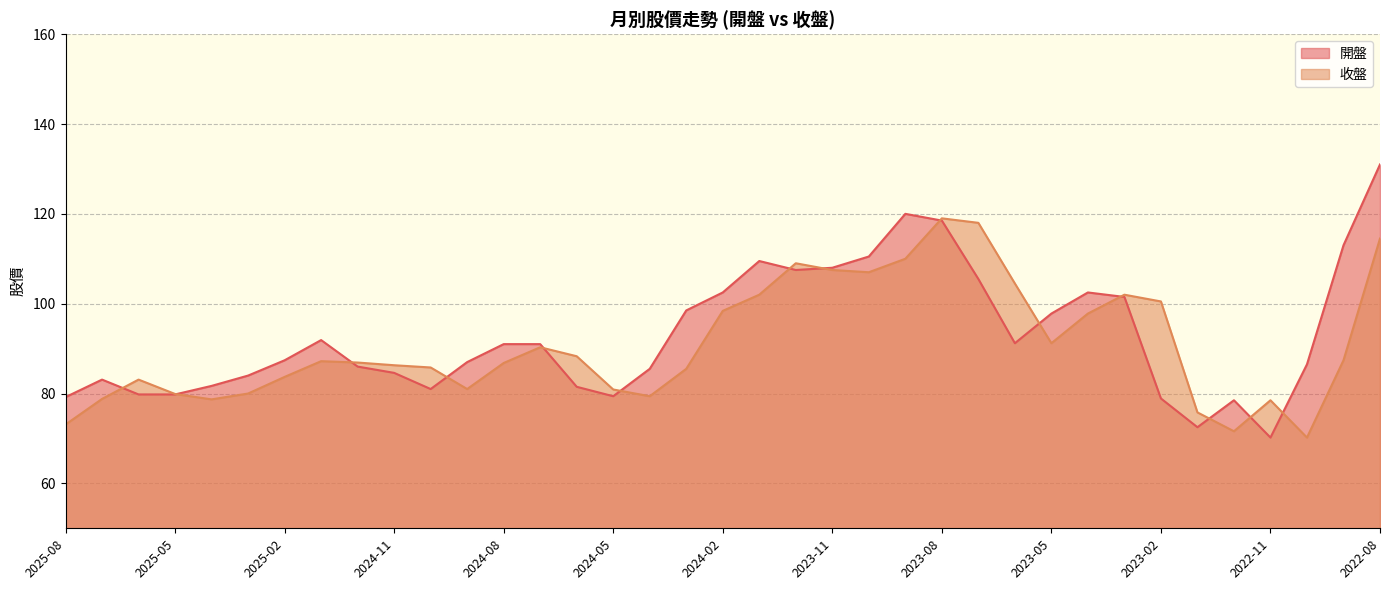

Reading left to right, transcribe all the data shown in this chart.

開盤: 2025-08=79.2	2025-07=83.1	2025-06=79.8	2025-05=79.8	2025-04=81.7	2025-03=84.0	2025-02=87.4	2025-01=91.9	2024-12=86.0	2024-11=84.6	2024-10=81.0	2024-09=87.0	2024-08=91.0	2024-07=91.0	2024-06=81.5	2024-05=79.4	2024-04=85.5	2024-03=98.5	2024-02=102.5	2024-01=109.5	2023-12=107.5	2023-11=108.0	2023-10=110.5	2023-09=120.0	2023-08=118.5	2023-07=105.5	2023-06=91.2	2023-05=97.8	2023-04=102.5	2023-03=101.5	2023-02=78.9	2023-01=72.5	2022-12=78.5	2022-11=70.2	2022-10=86.5	2022-09=113.0	2022-08=131.0
收盤: 2025-08=73.1	2025-07=78.8	2025-06=83.1	2025-05=79.9	2025-04=78.7	2025-03=80.0	2025-02=83.7	2025-01=87.2	2024-12=86.9	2024-11=86.3	2024-10=85.8	2024-09=81.0	2024-08=86.8	2024-07=90.3	2024-06=88.3	2024-05=80.9	2024-04=79.4	2024-03=85.5	2024-02=98.4	2024-01=102.0	2023-12=109.0	2023-11=107.5	2023-10=107.0	2023-09=110.0	2023-08=119.0	2023-07=118.0	2023-06=104.5	2023-05=91.2	2023-04=97.8	2023-03=102.0	2023-02=100.5	2023-01=75.8	2022-12=71.6	2022-11=78.5	2022-10=70.2	2022-09=87.4	2022-08=114.5